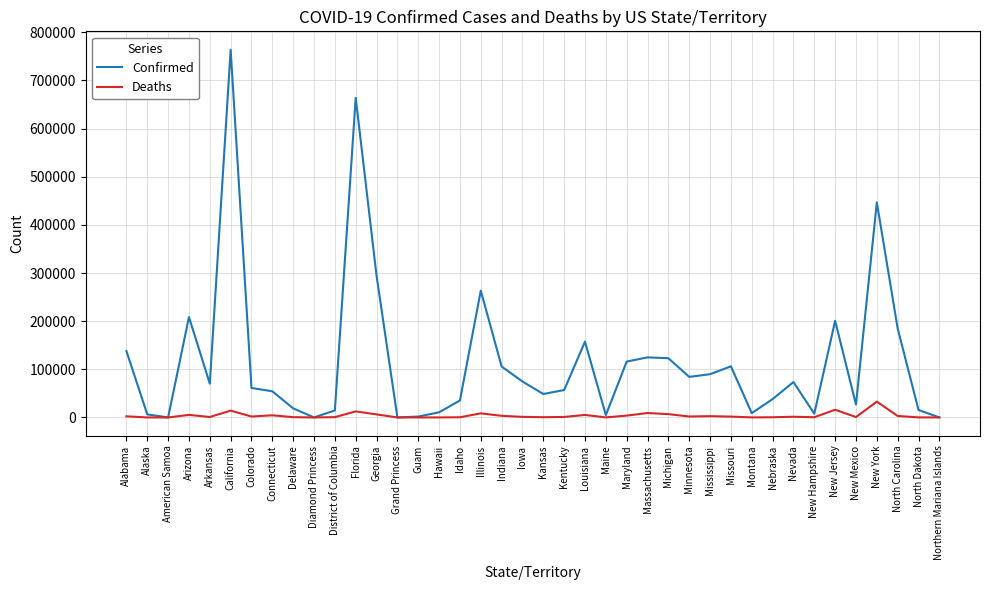

List the series in order of their peak value, lowest first.

Deaths, Confirmed